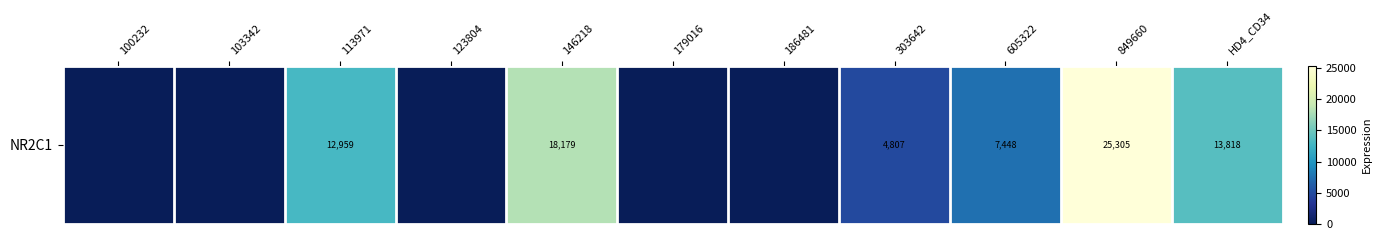

The value at 303642 is 6305. True or false?

False